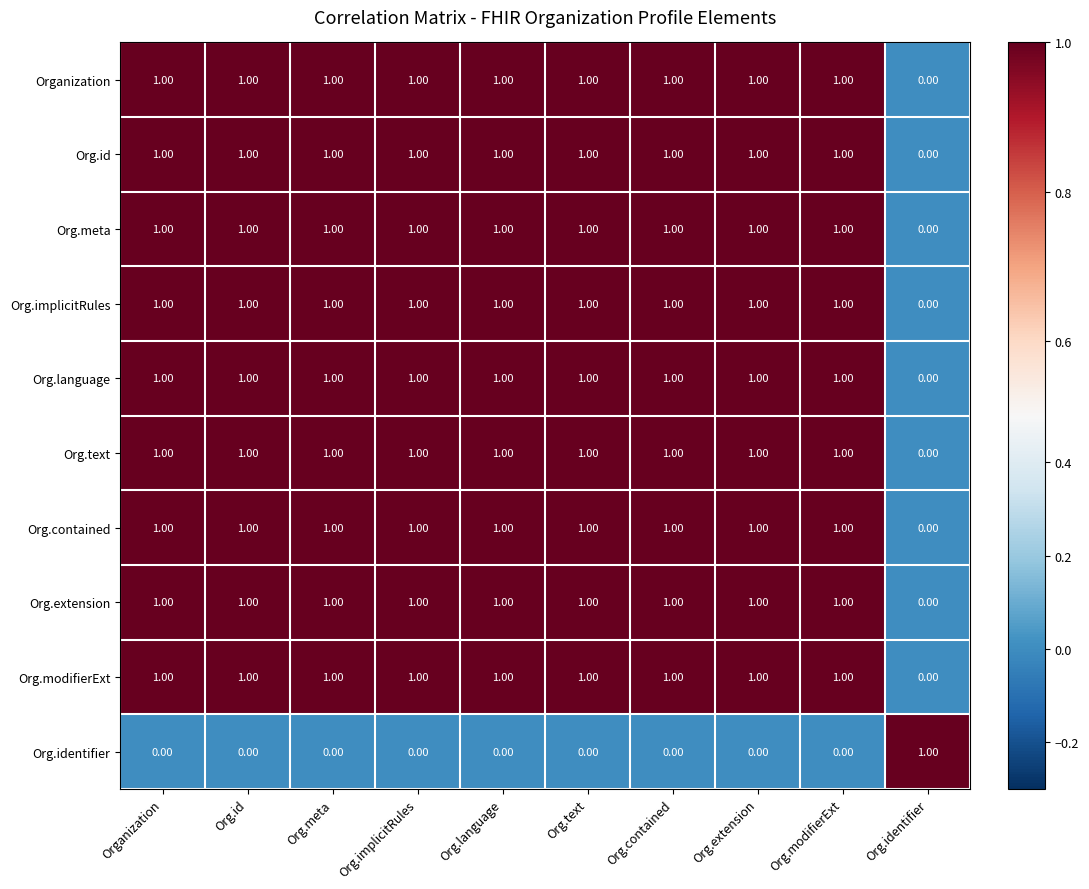

At how many categories does at least one series exceed 0?

10